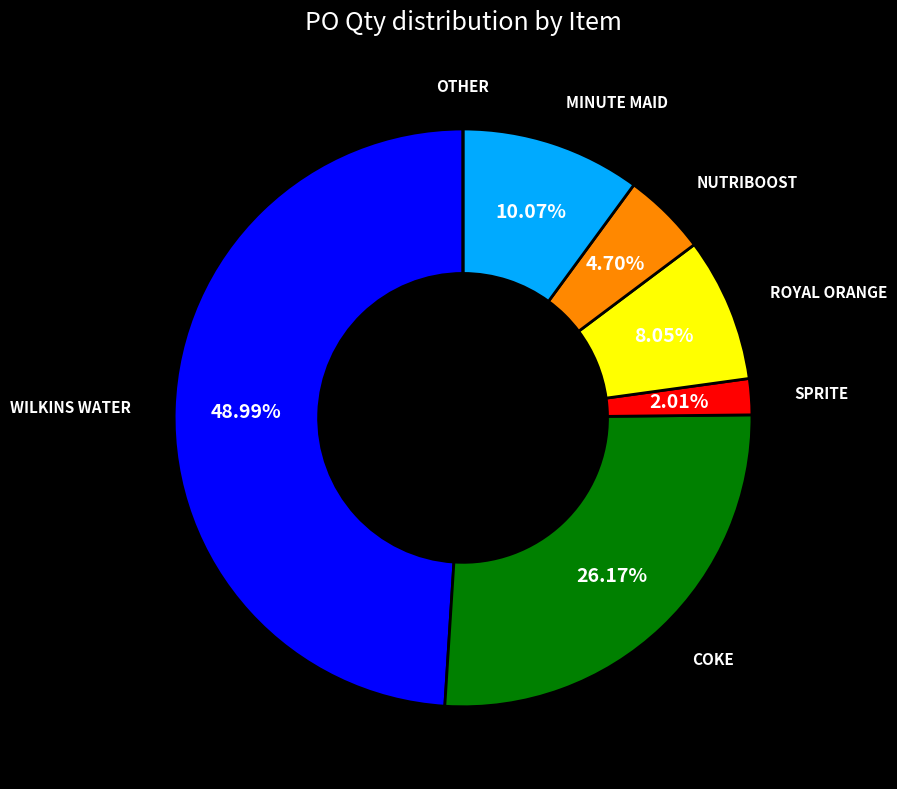

Is there a majority slice in this chart?

No